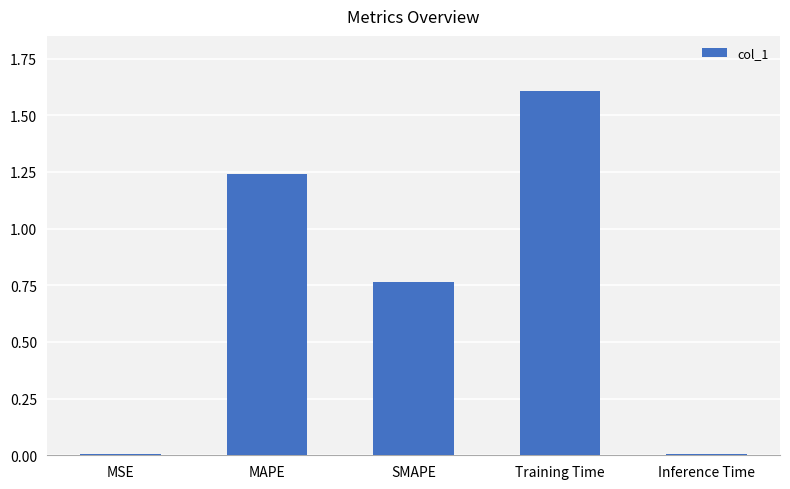

What is the change in value from SMAPE to Training Time?

+0.8